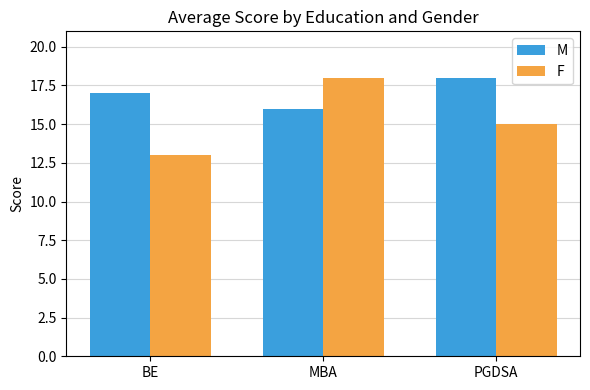

What position from the right is MBA?

2